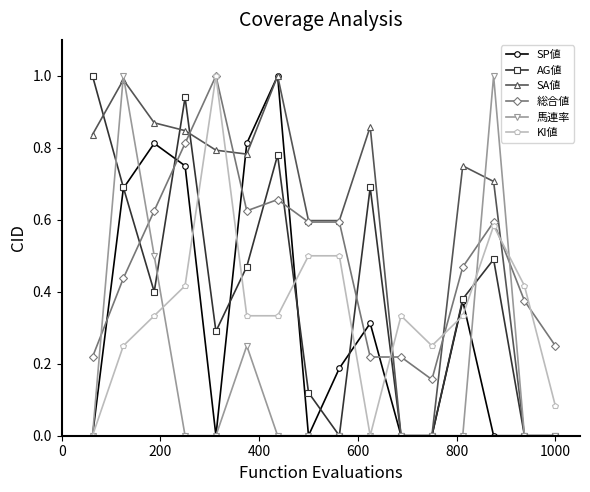

Which series has the largest total across all categories?

SA値